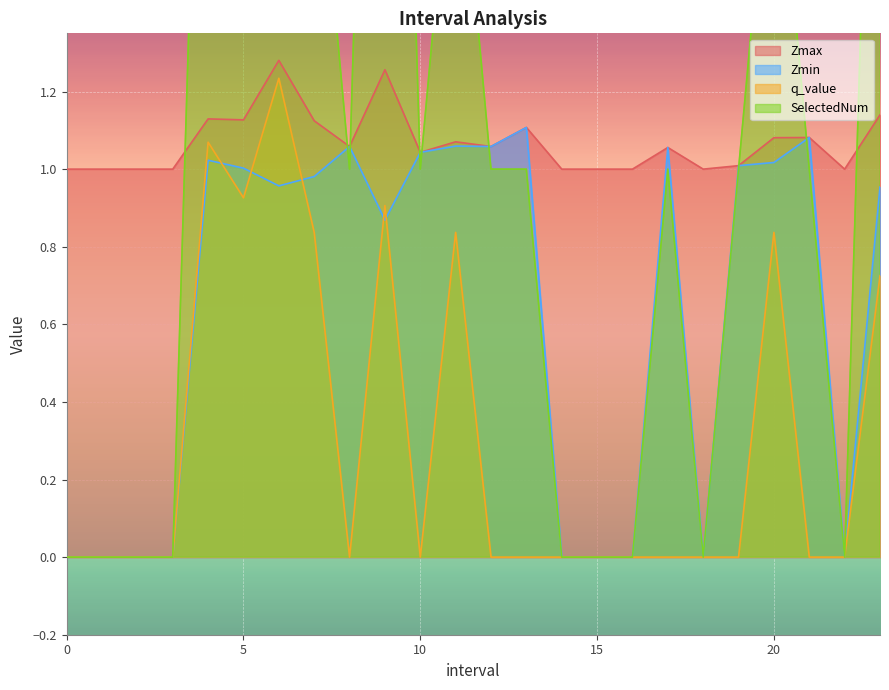

Reading left to right, list all the values displayed in this chart.

Zmax: 1.0	1.0	1.0	1.0	1.1	1.1	1.3	1.1	1.1	1.3	1.0	1.1	1.1	1.1	1.0	1.0	1.0	1.1	1.0	1.0	1.1	1.1	1.0	1.1
Zmin: 0.0	0.0	0.0	0.0	1.0	1.0	1.0	1.0	1.1	0.9	1.0	1.1	1.1	1.1	0.0	0.0	0.0	1.1	0.0	1.0	1.0	1.1	0.0	1.0
q_value: 0.0	0.0	0.0	0.0	1.1	0.9	1.2	0.8	0.0	0.9	0.0	0.8	0.0	0.0	0.0	0.0	0.0	0.0	0.0	0.0	0.8	0.0	0.0	0.7
SelectedNum: 0.0	0.0	0.0	0.0	3.0	3.0	3.0	2.0	1.0	4.0	1.0	2.0	1.0	1.0	0.0	0.0	0.0	1.0	0.0	1.0	2.0	1.0	0.0	3.0